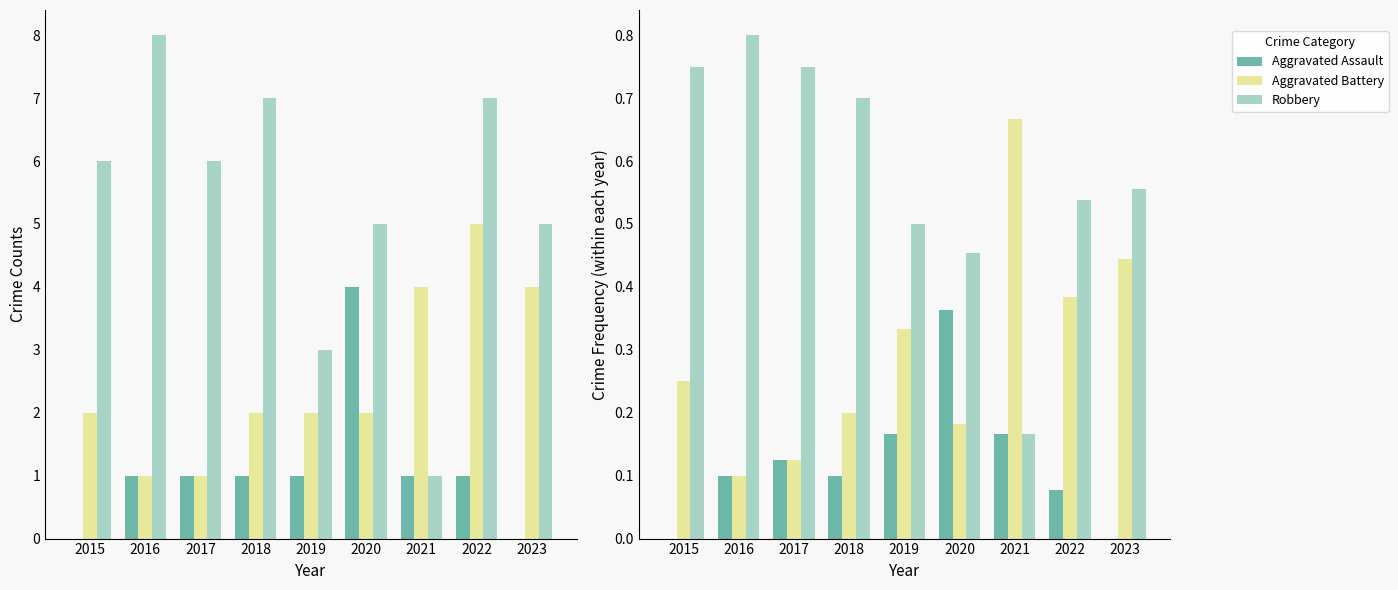

What is the value of the Robbery bar at the 2nd from the left?

0.8